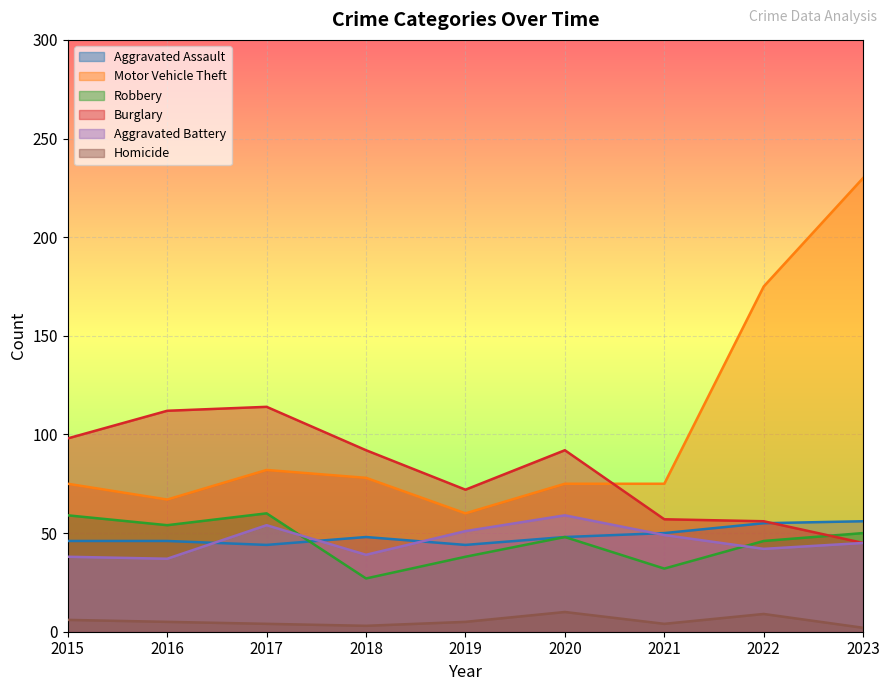

What is the difference between the highest and lowest values at 2022?

166